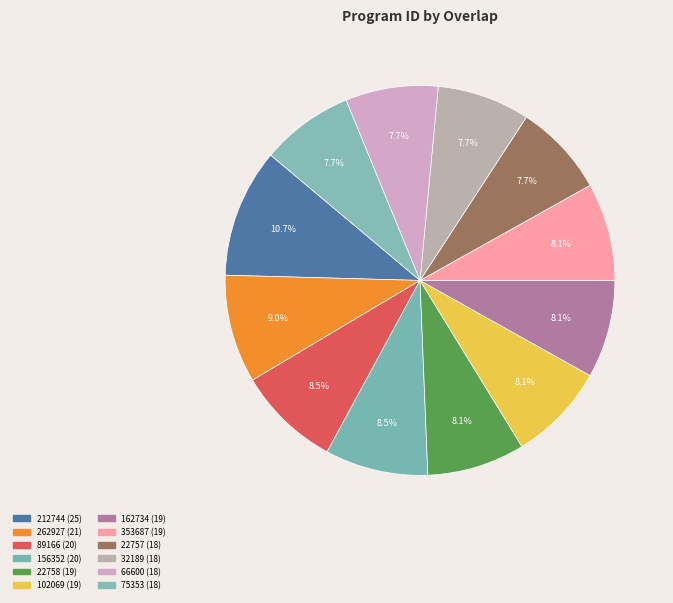

Count the number of slices in the pie.

12